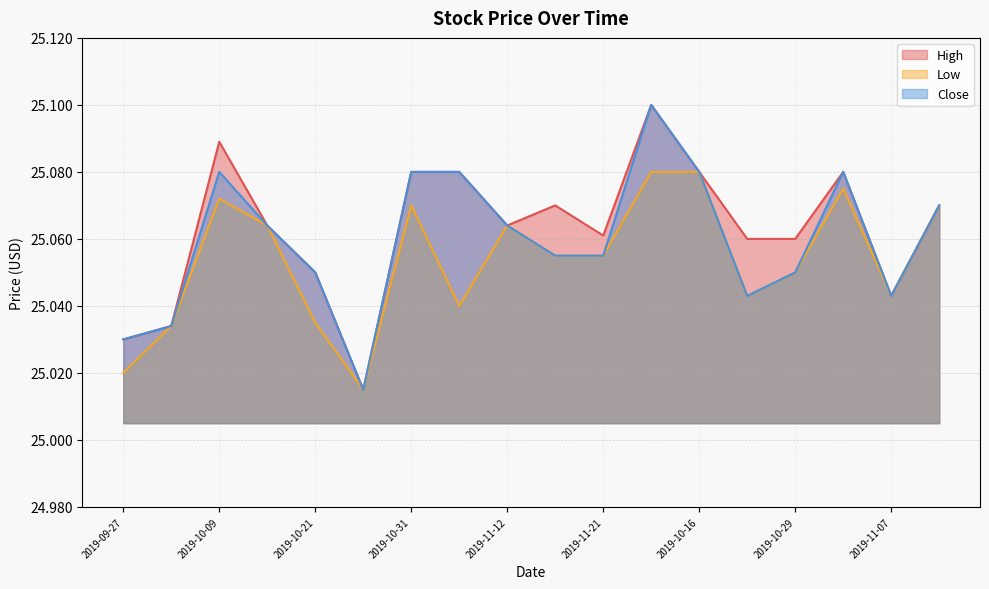

What is the label of the 1st point from the right?

2019-11-19